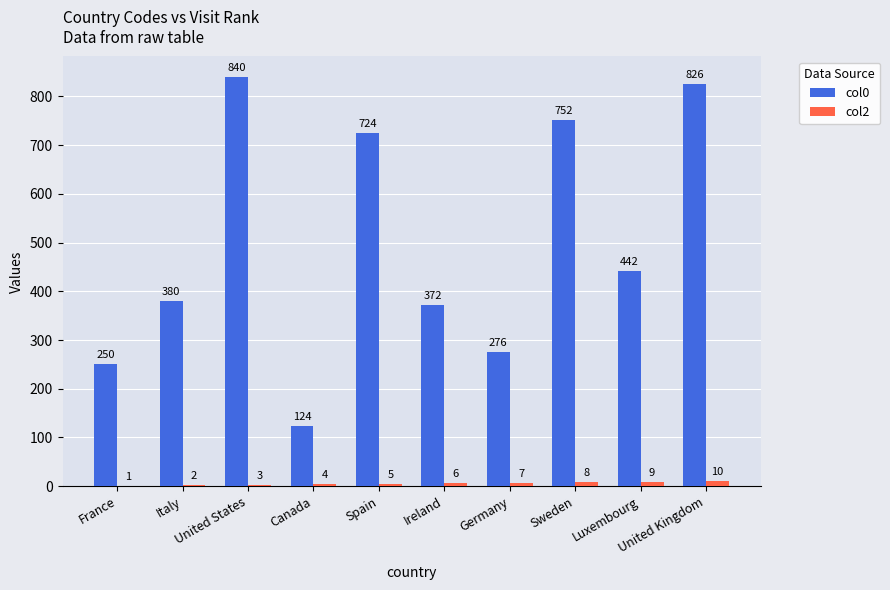

Between United States and Luxembourg, which series saw the biggest shift?

col0